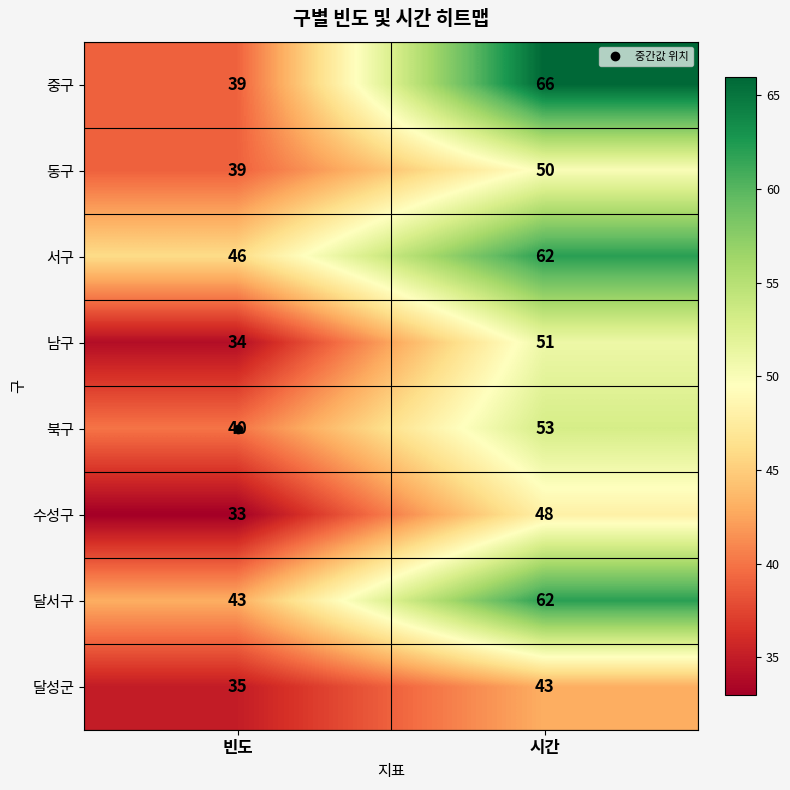

True or false: 수성구 has a value of 12 at 시간.

False